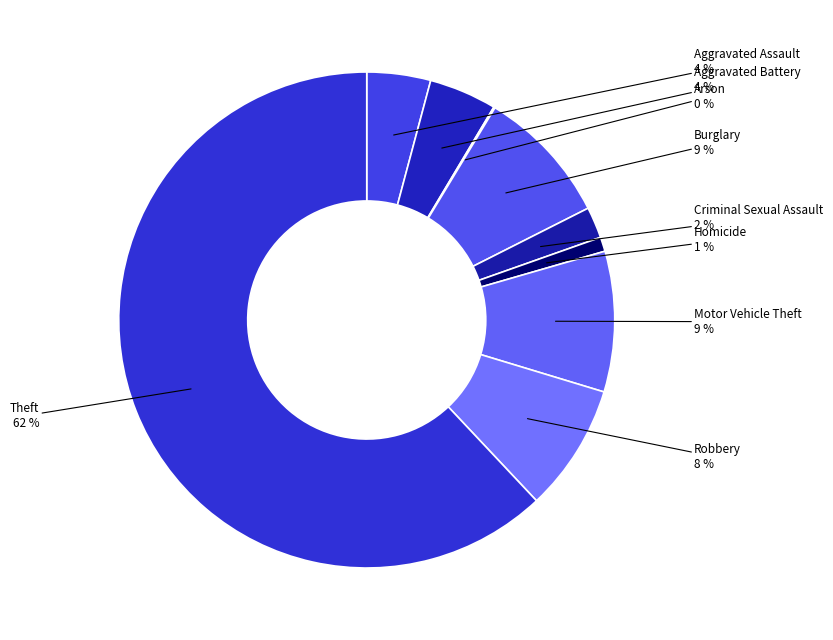

What percentage is the Burglary slice, to the nearest percent?

9%